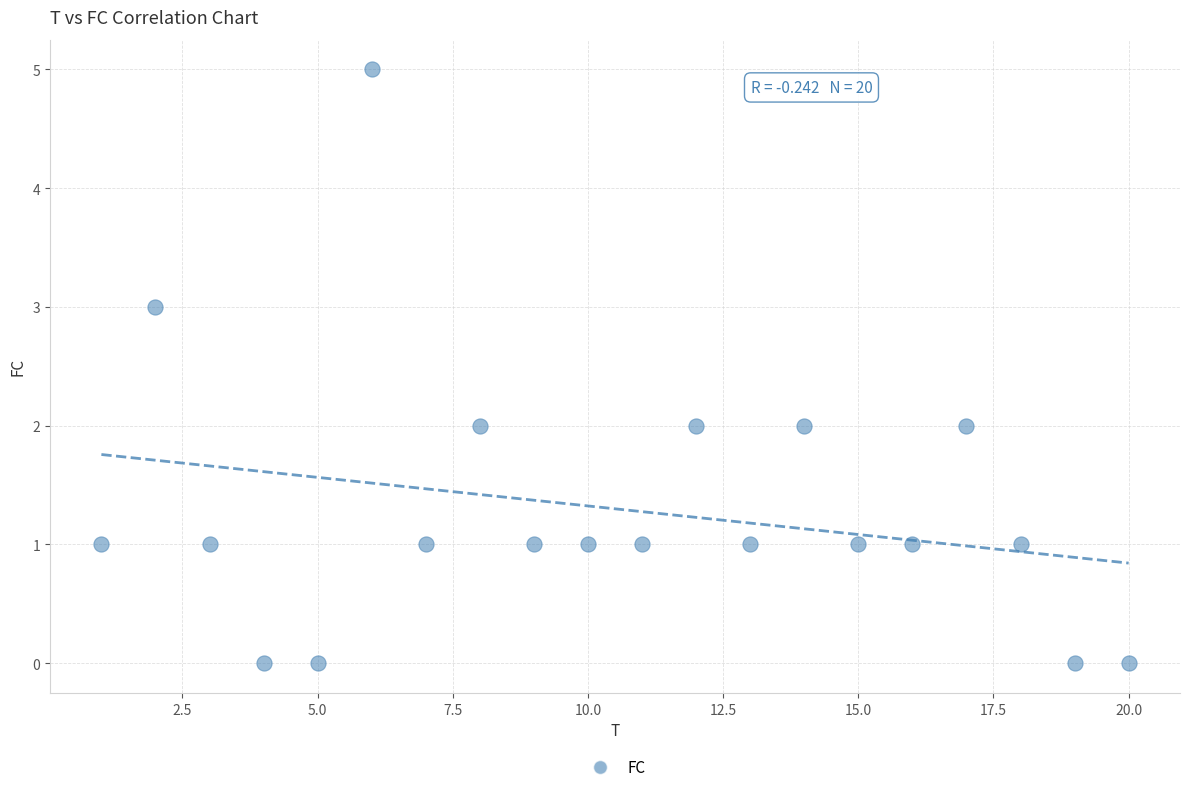

What is the range of X values (max minus min)?

19